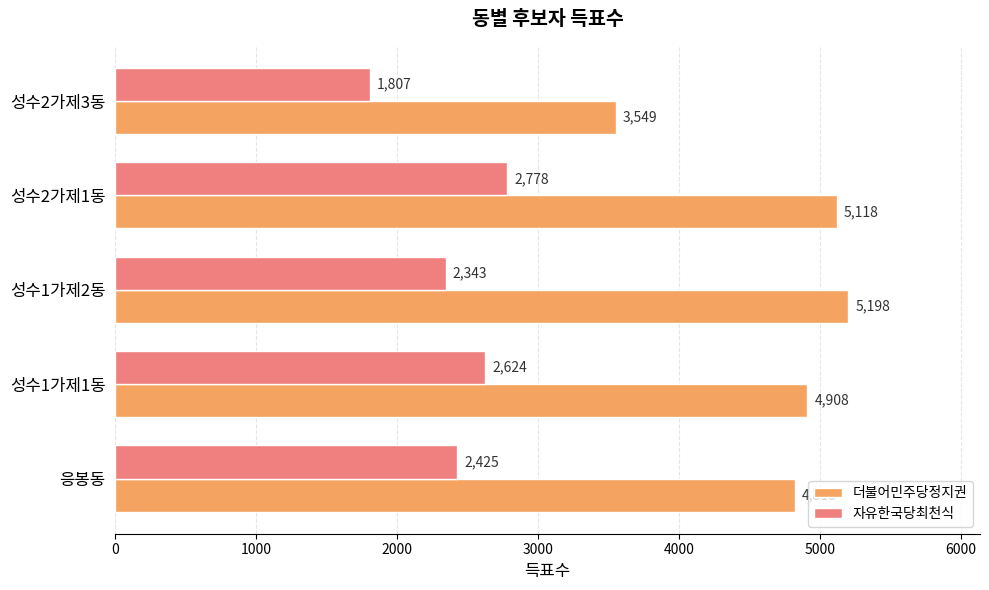

How many categories are shown in the chart?

5